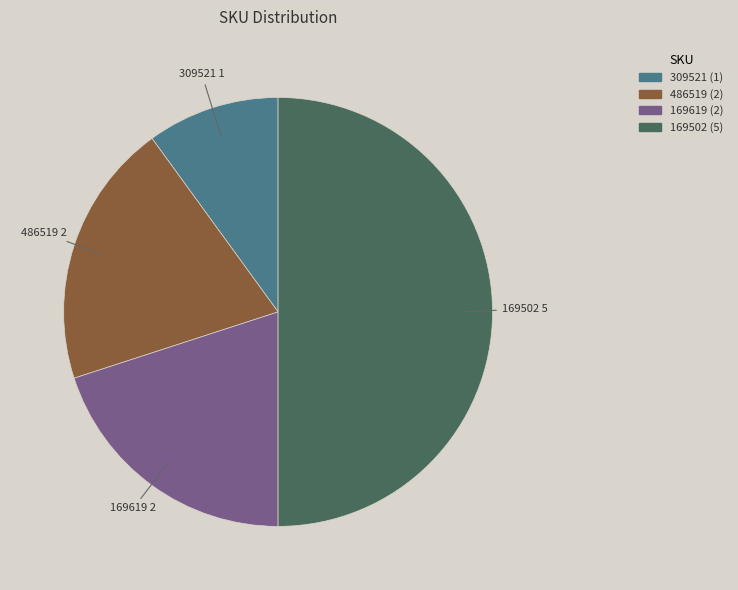

Count the number of slices in the pie.

4